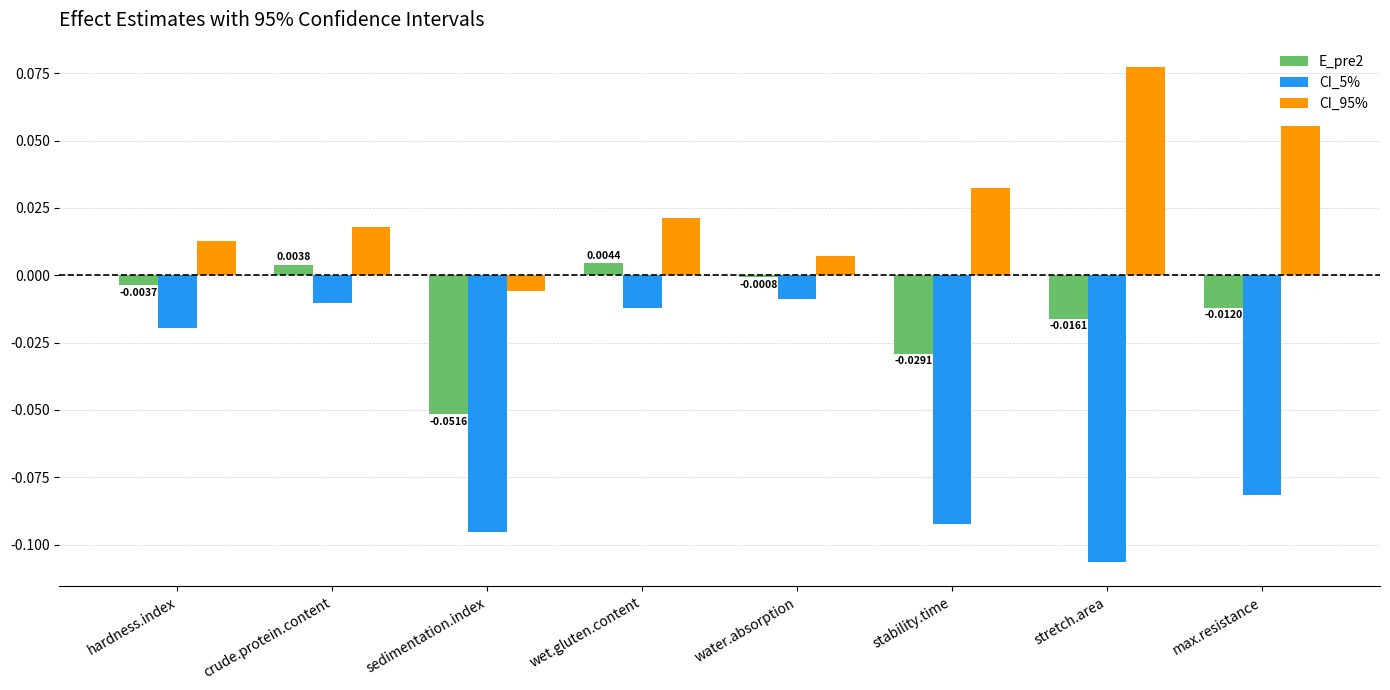

Which series has the largest range (max minus min)?

CI_5%